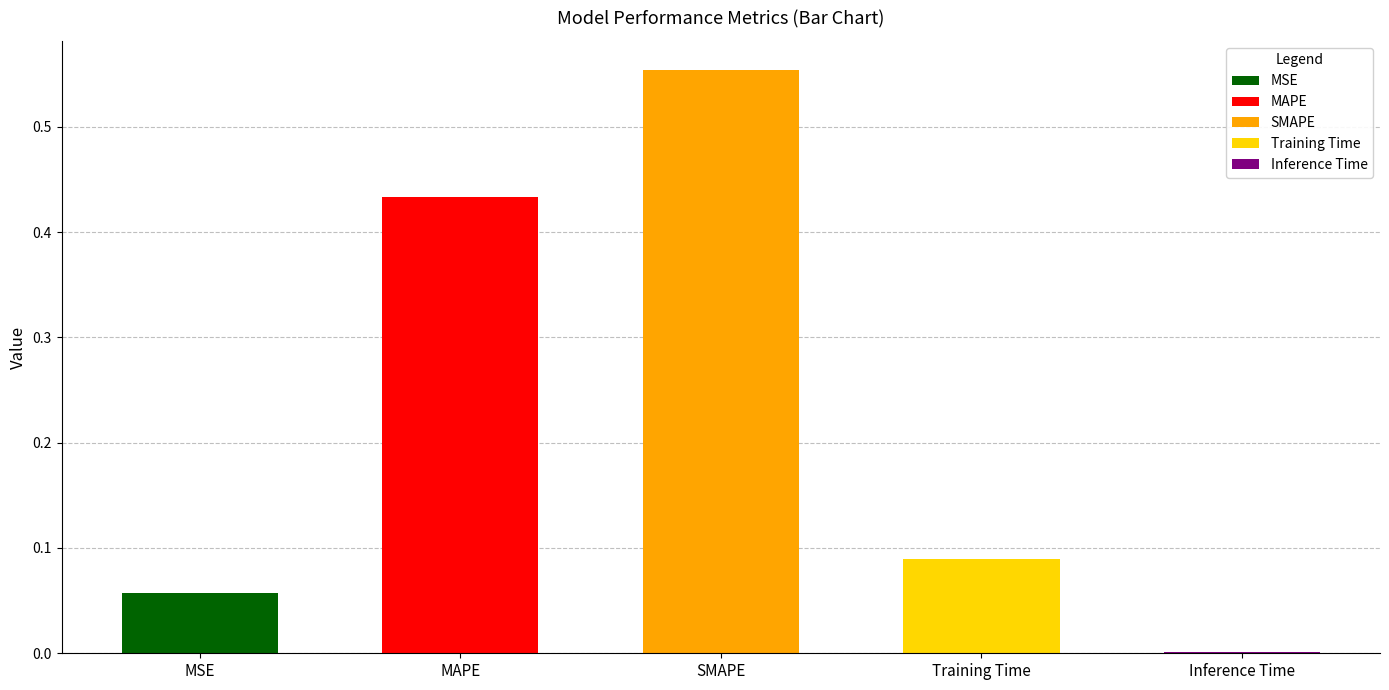

Count the number of categories in the chart.

5